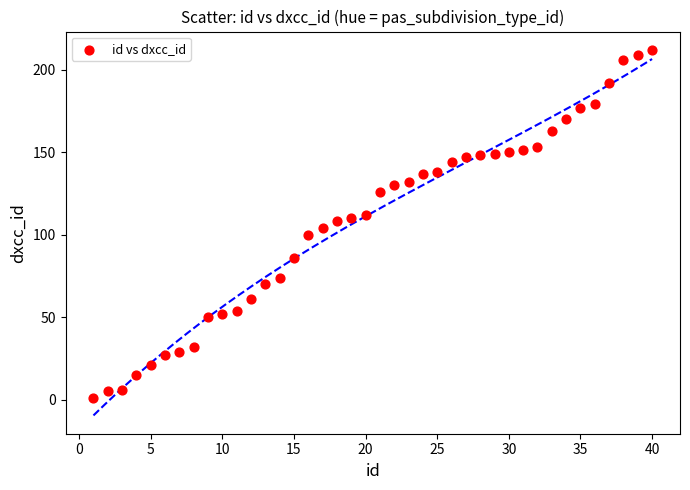

What is the range of X values (max minus min)?

39